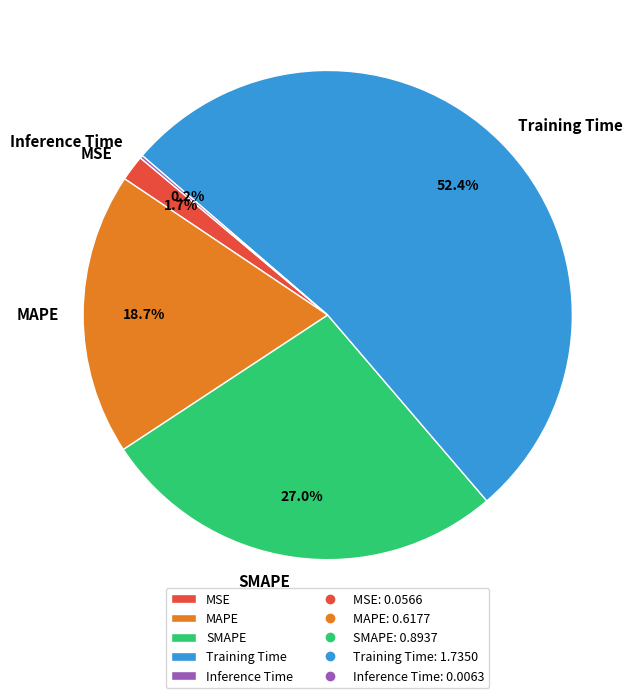

Between MSE and MAPE, which is larger?

MAPE